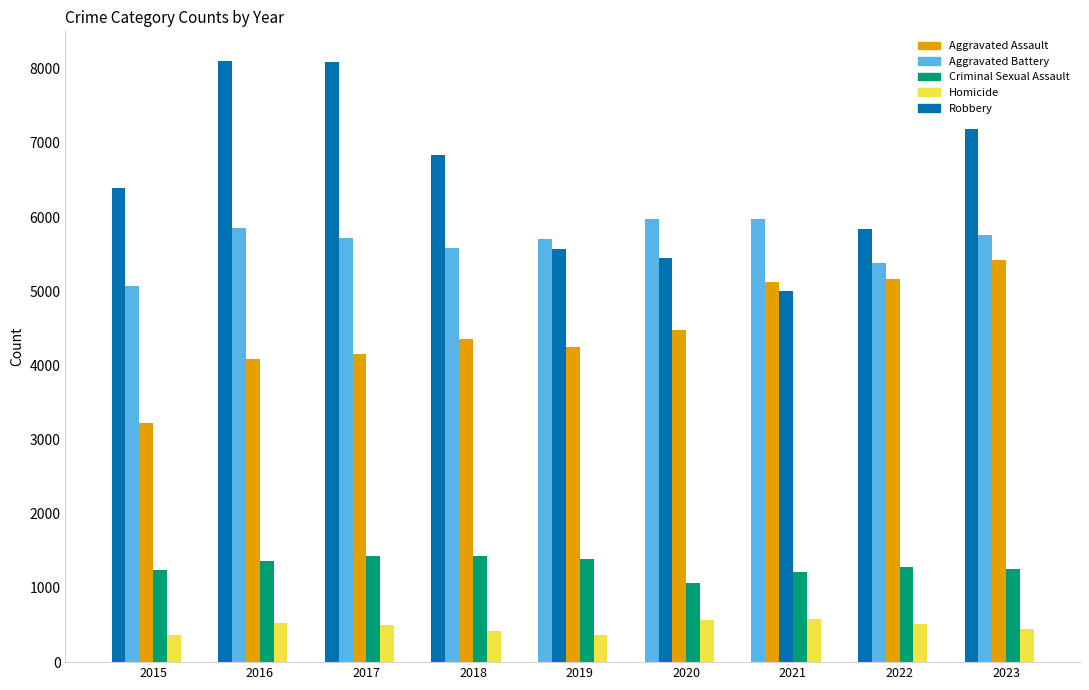

What is the maximum value shown in the chart?

8100